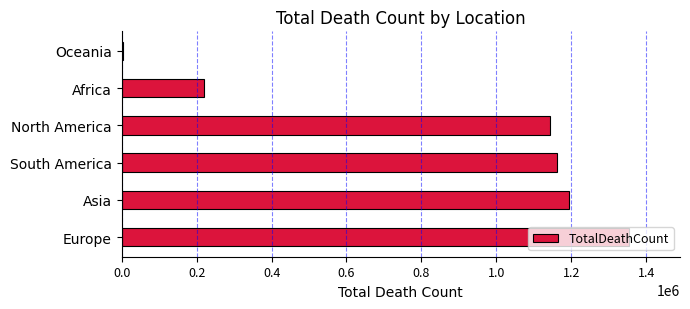

What is the approximate value at South America?

1162615